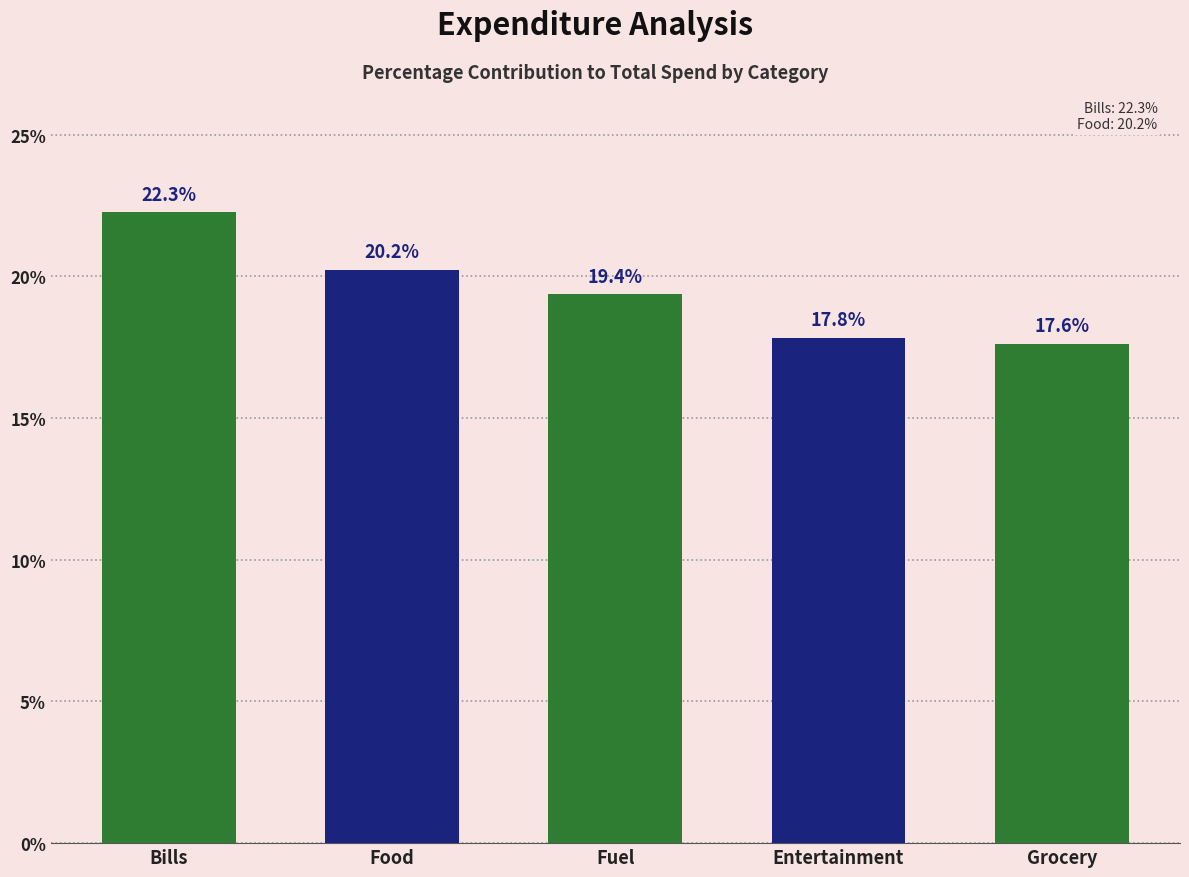

At which label is the value closest to 19?

Fuel